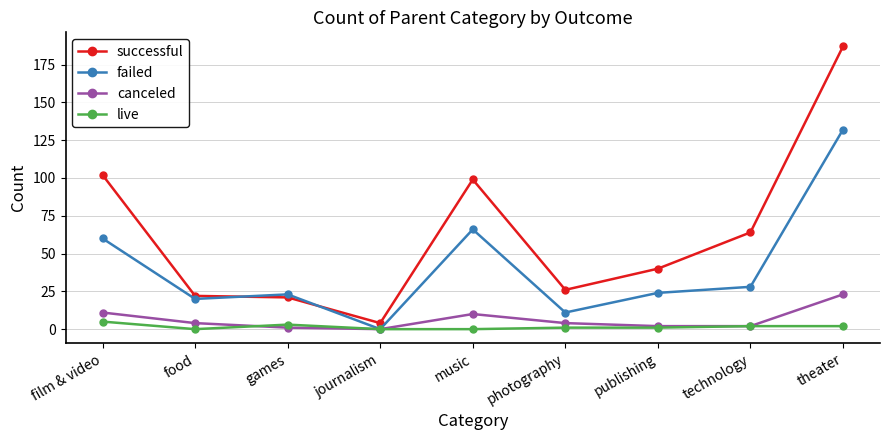

True or false: failed has more than 0 interior local peaks.

True